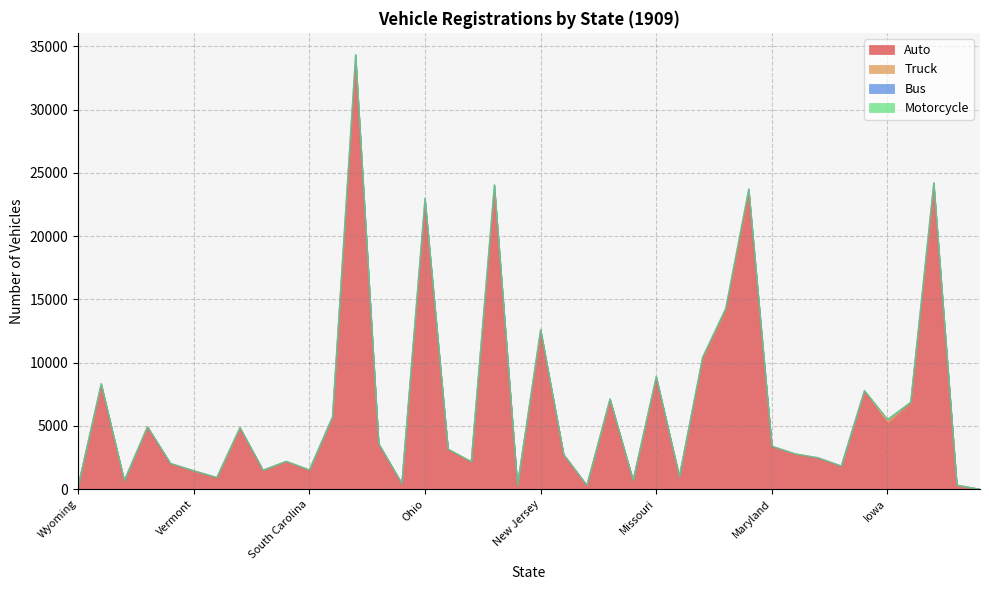

True or false: Auto has more than 0 points higher than both neighbors.

True